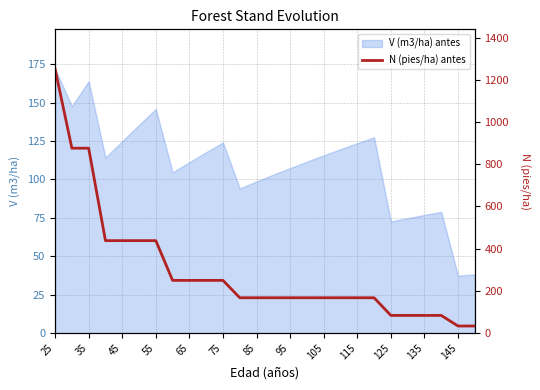

What is the maximum value for V (m3/ha) antes?

171.9